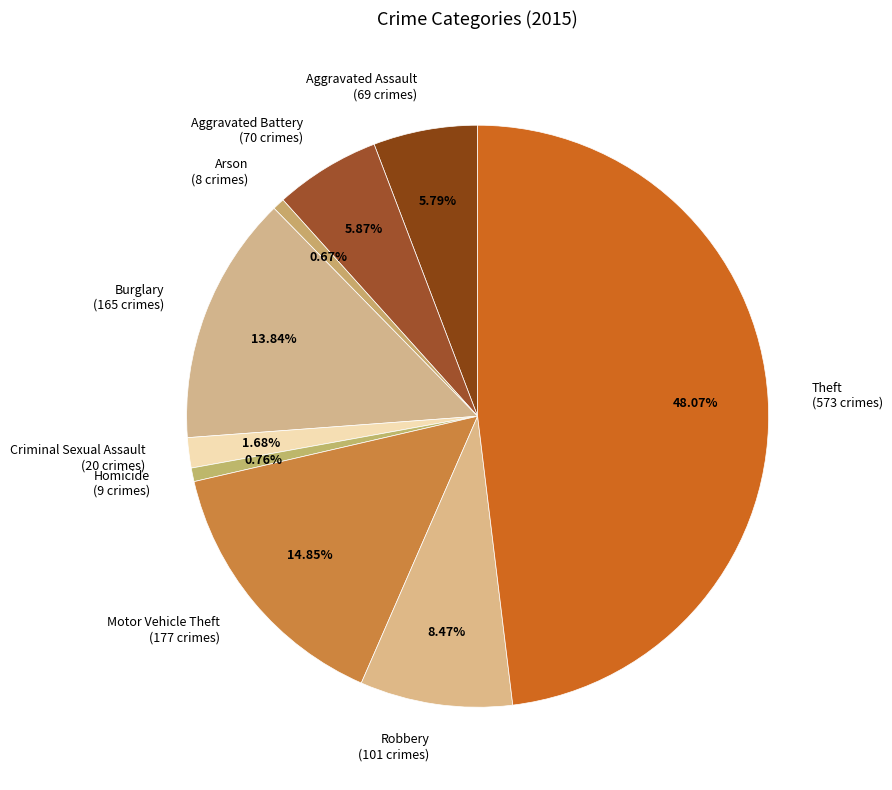

What percentage do Burglary and Aggravated Assault together represent?

19.6%